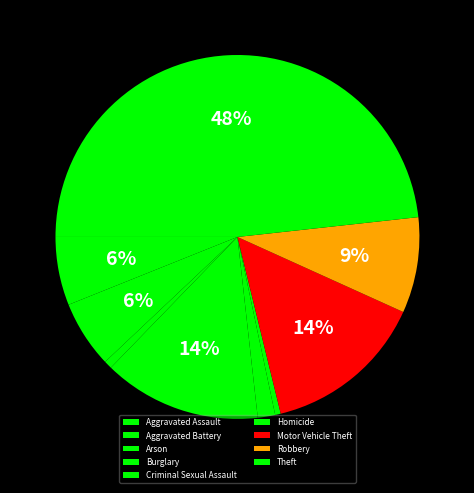

Is it true that Aggravated Assault is 1% of the pie?

False